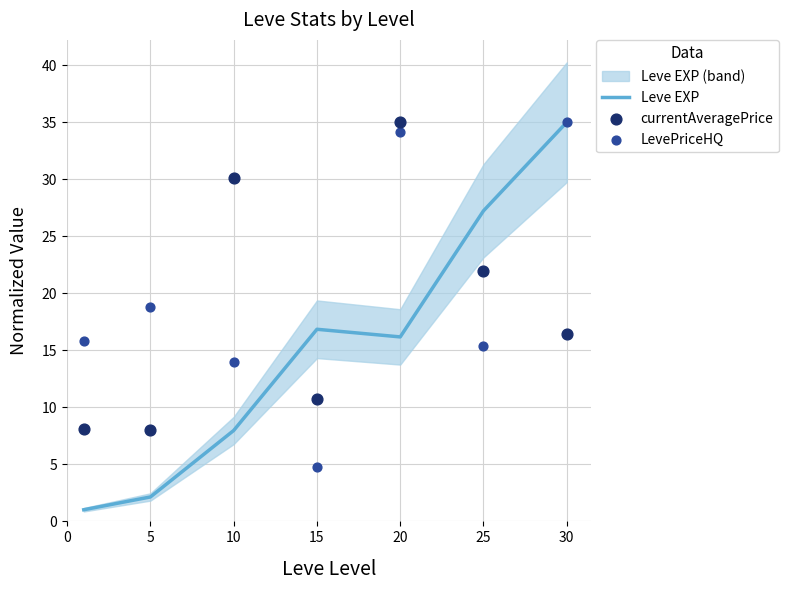

At how many categories does at least one series exceed 24?

4